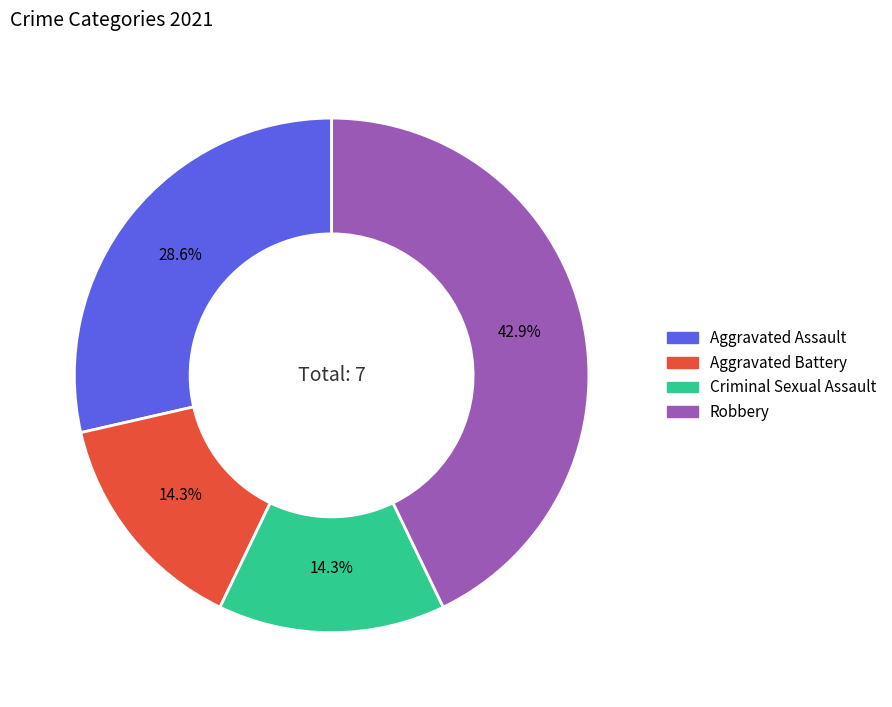

How many slices are in this pie chart?

4